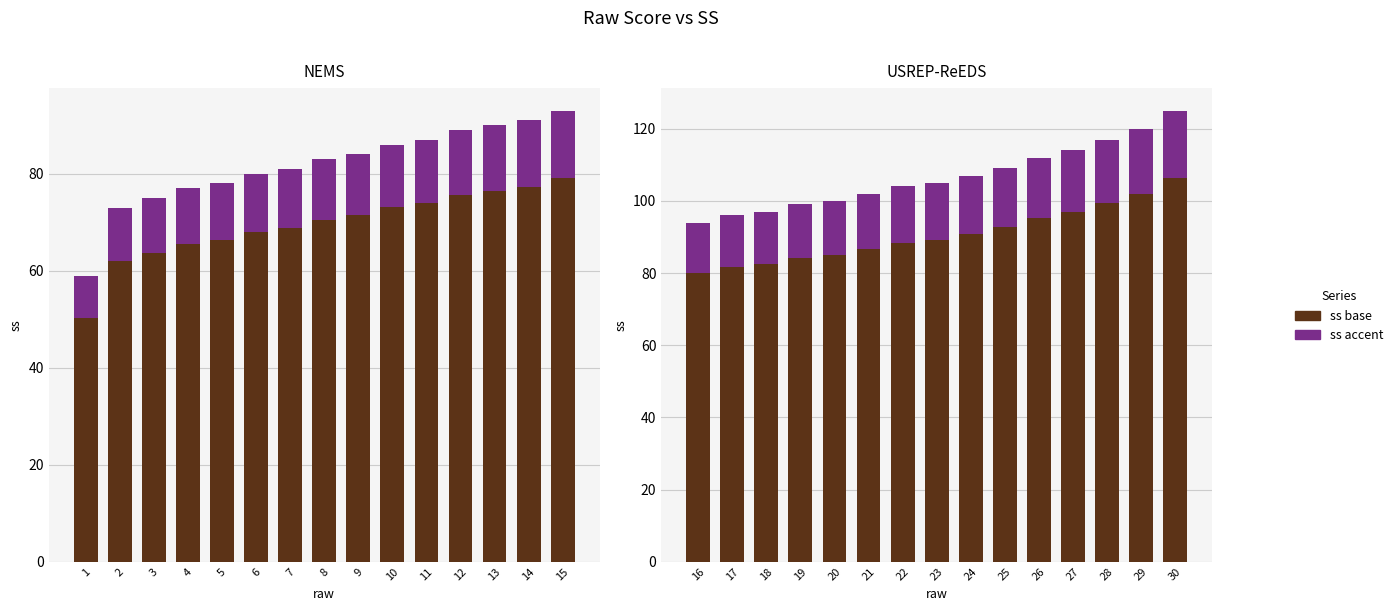

Is it true that ss base equals 48.6 at 21?

False